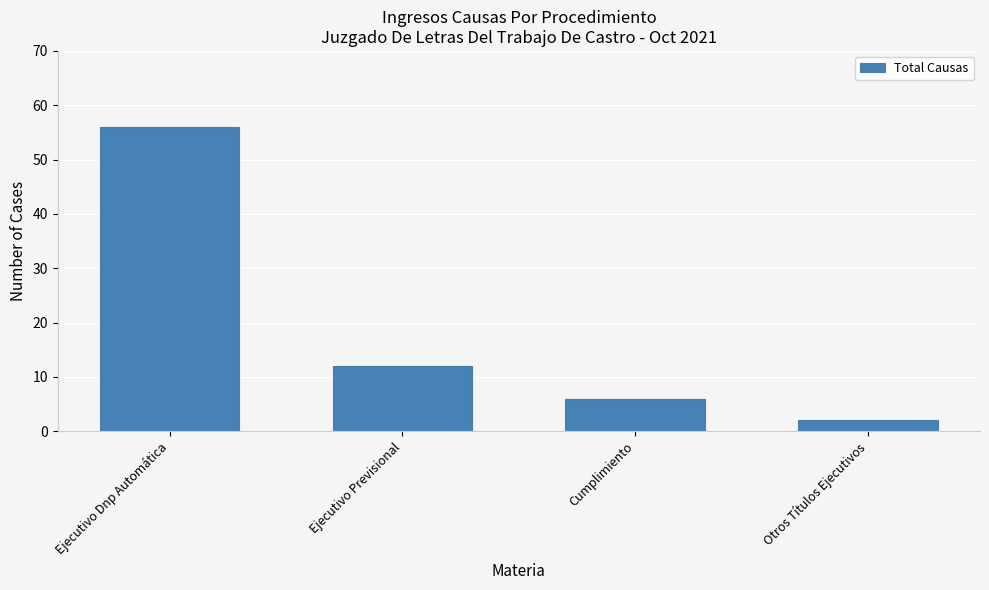

Which category has the lowest value across all series?

Otros Títulos Ejecutivos